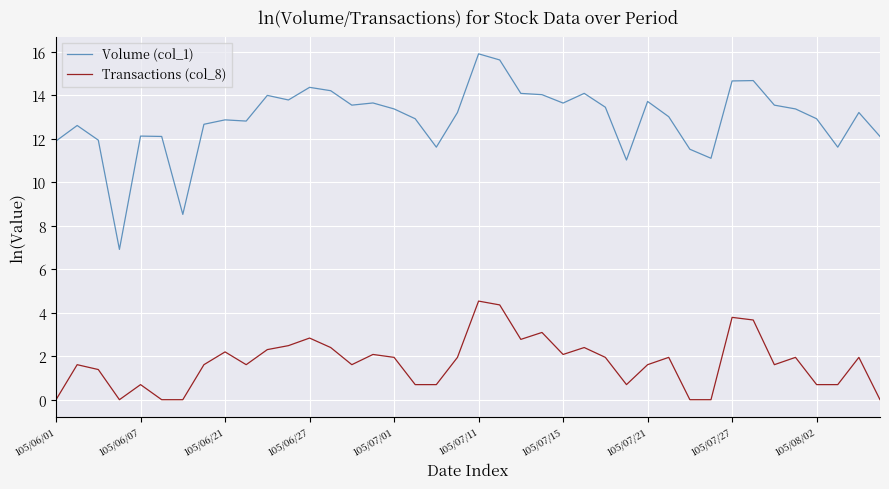

Which series has the largest total across all categories?

Volume (col_1)